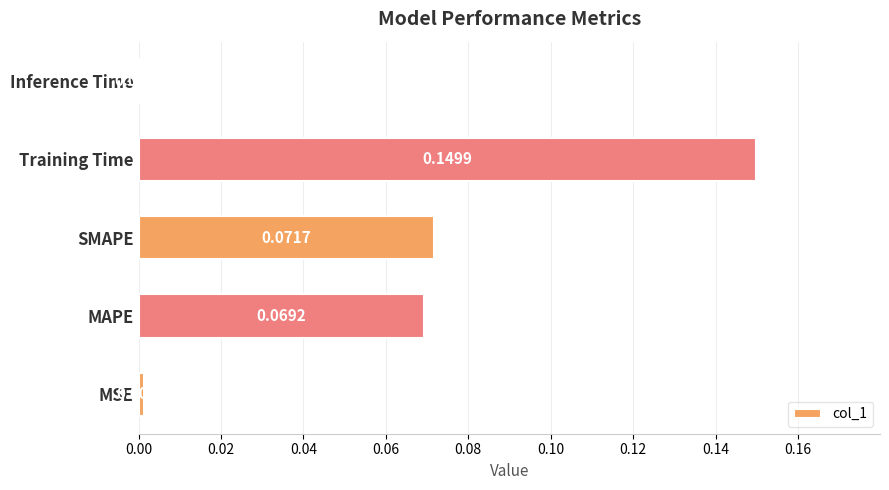

At which category does the chart reach its peak across all series?

Training Time